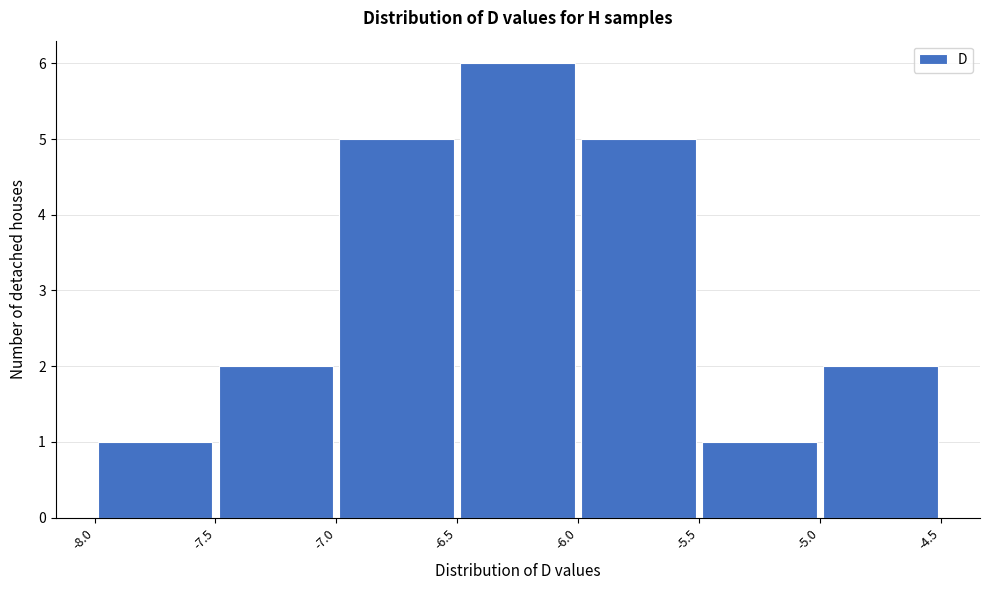

Which range on the x-axis has the tallest bar?

-6.5 to -6.0